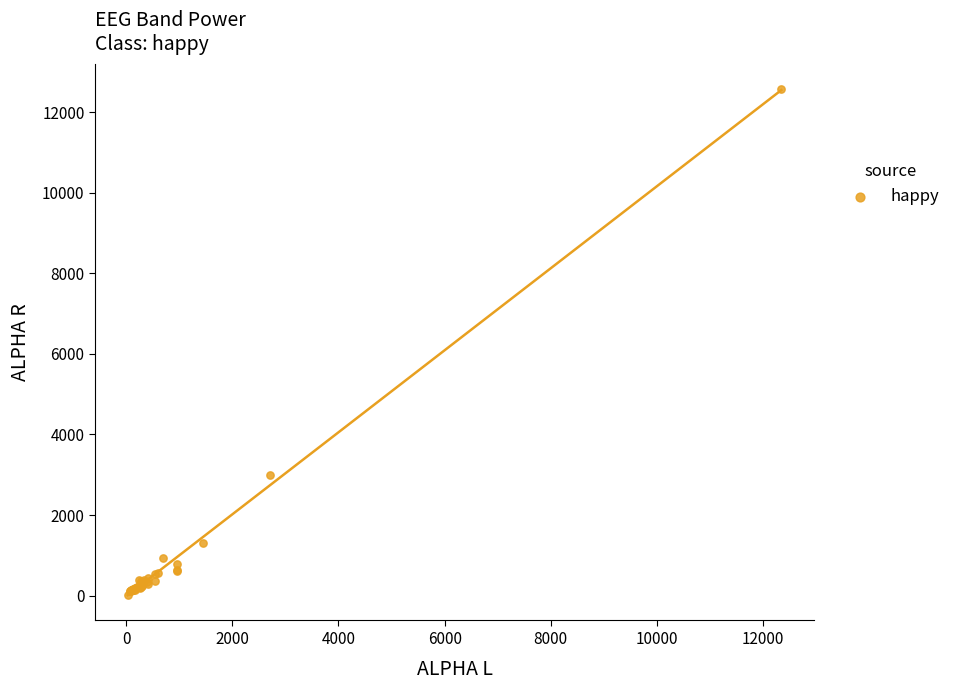

What Y value in the scatter plot is closest to 6294?

2983.4